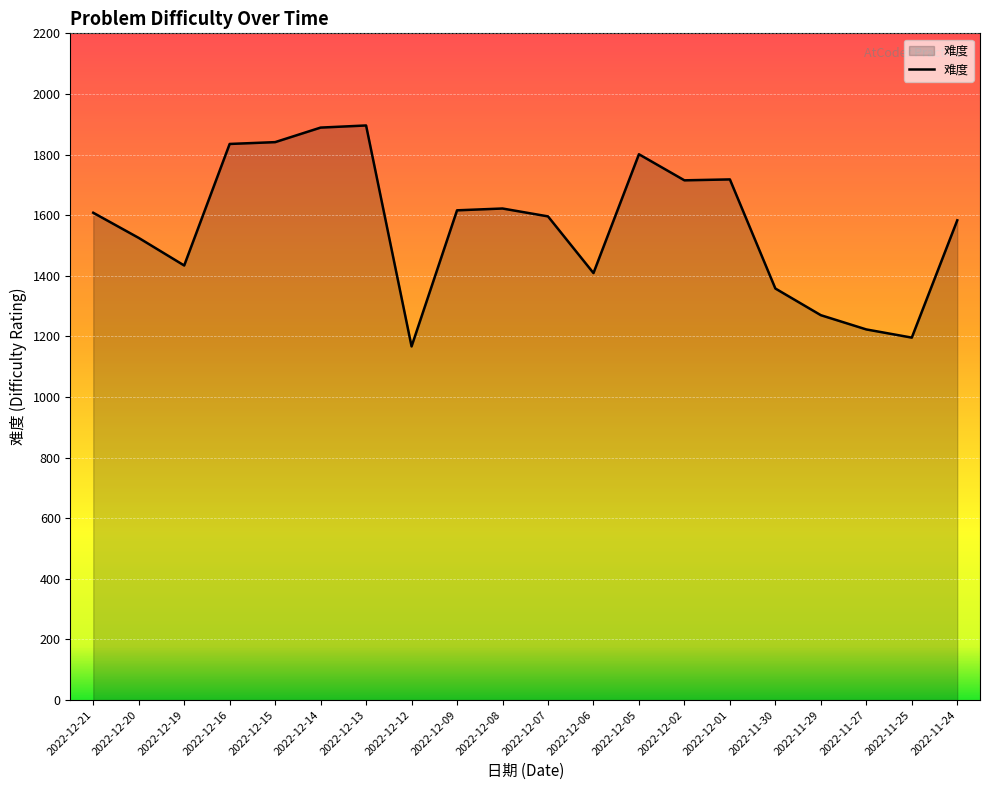

What position from the right is 2022-12-13?

14